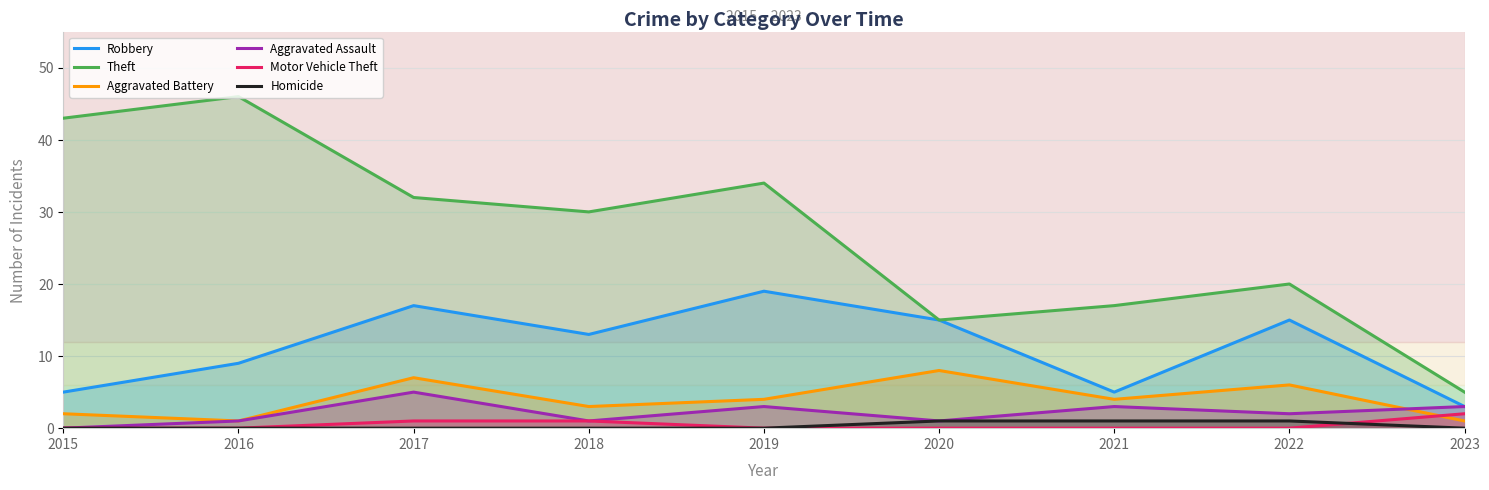

Where is Aggravated Assault nearest to the value 2?

2022